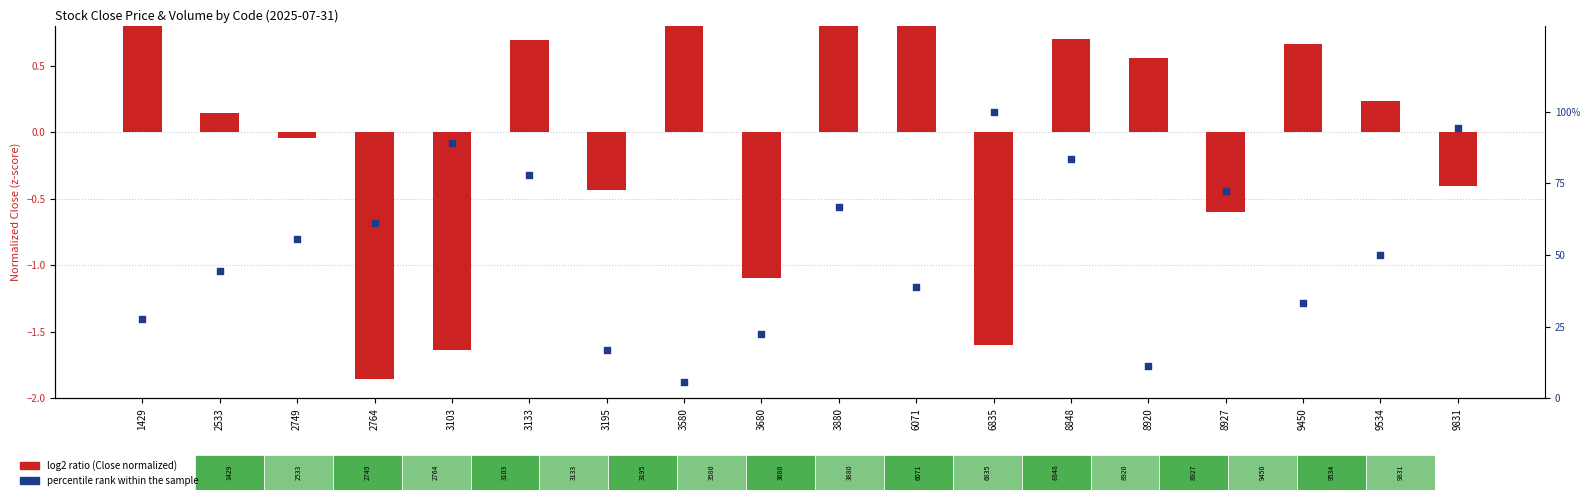

What are all the series names shown in the legend?

log2 ratio (Close normalized), percentile rank within the sample